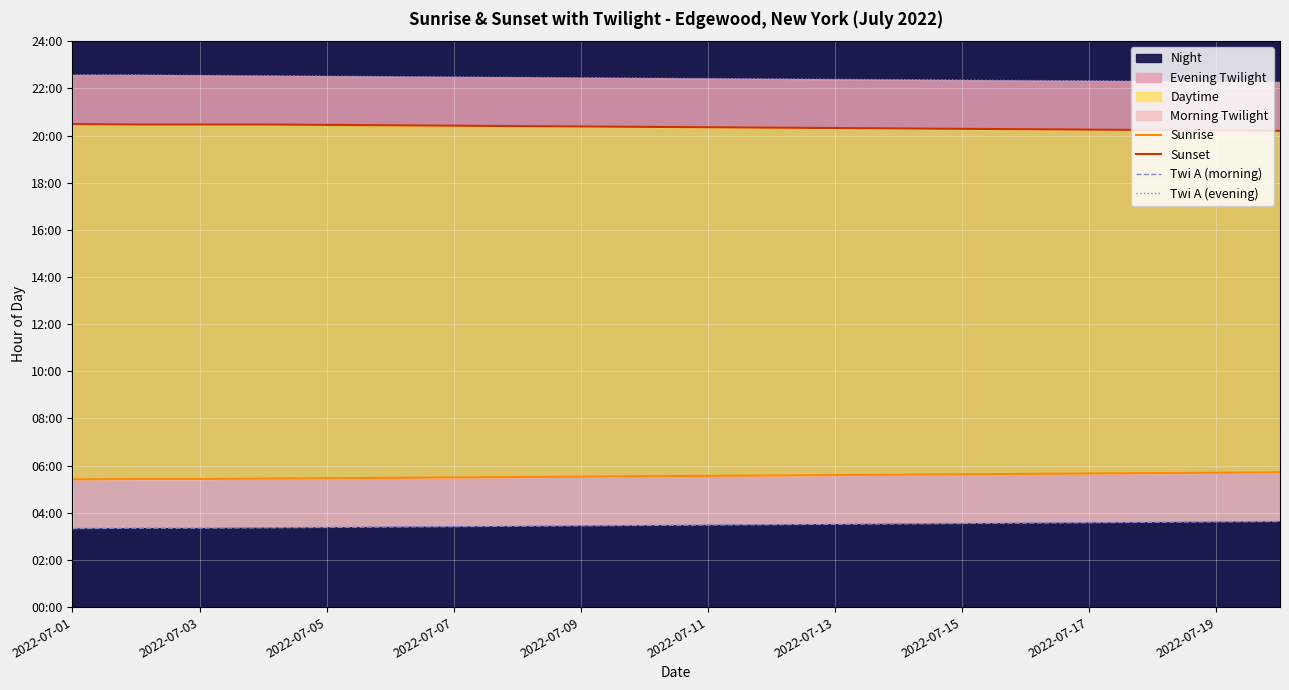

True or false: Twi A (morning) and Sunrise intersect in this chart.

False